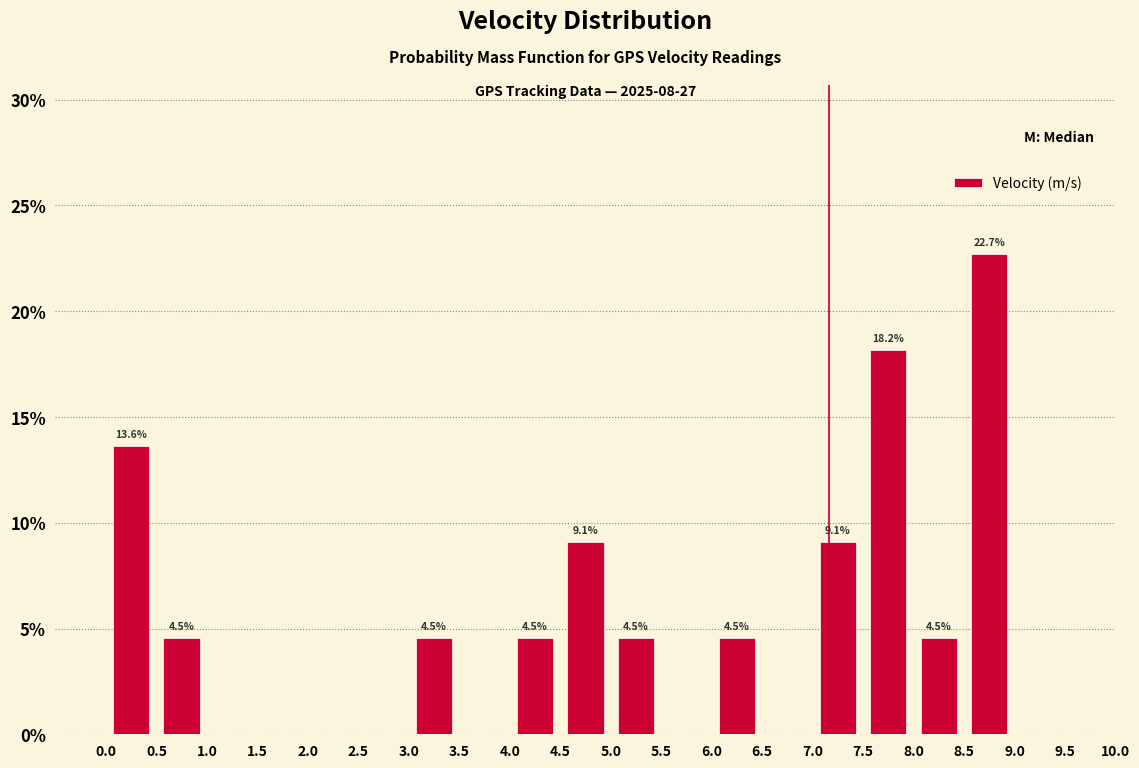

Over which range of the x-axis is the bar tallest?

8.5 to 9.0